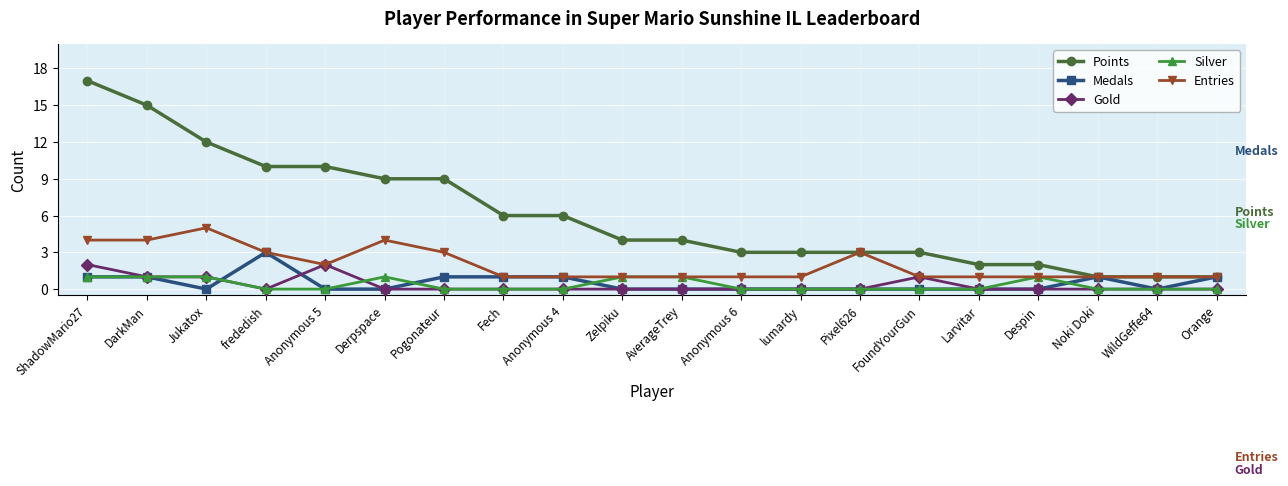

What is the greatest value displayed?

17